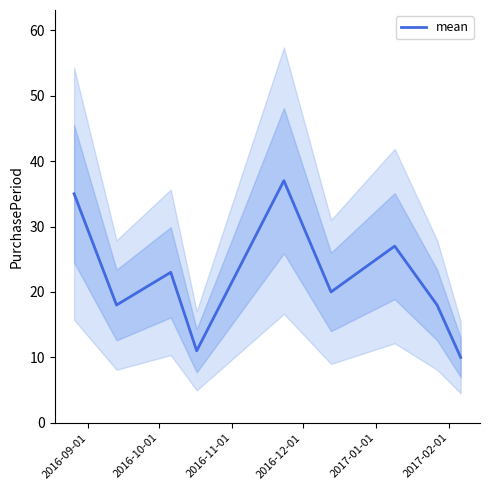

What is the minimum value shown in the chart?

10